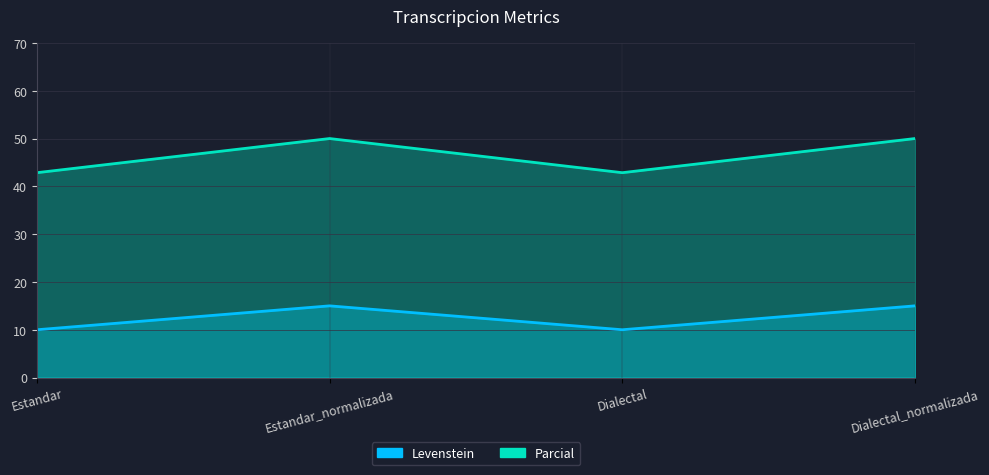

What is the maximum value shown in the chart?

50.0